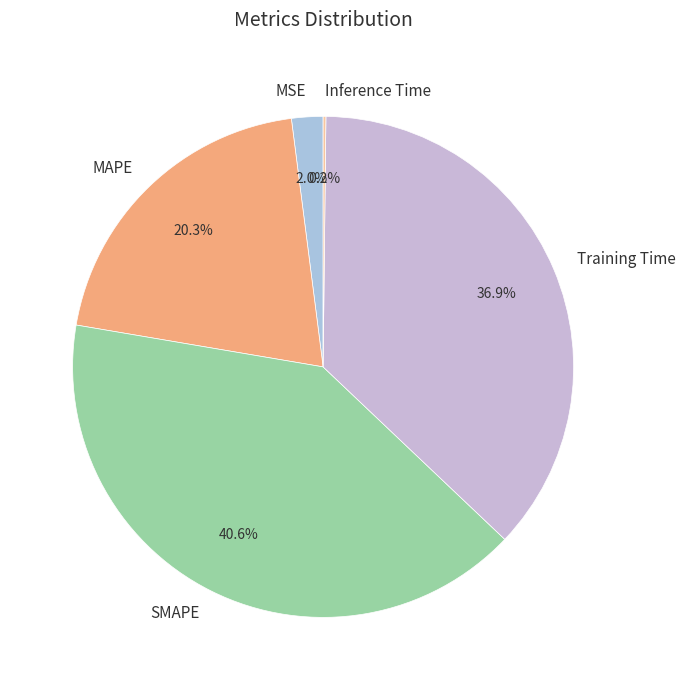

Is Training Time the majority of the pie?

No